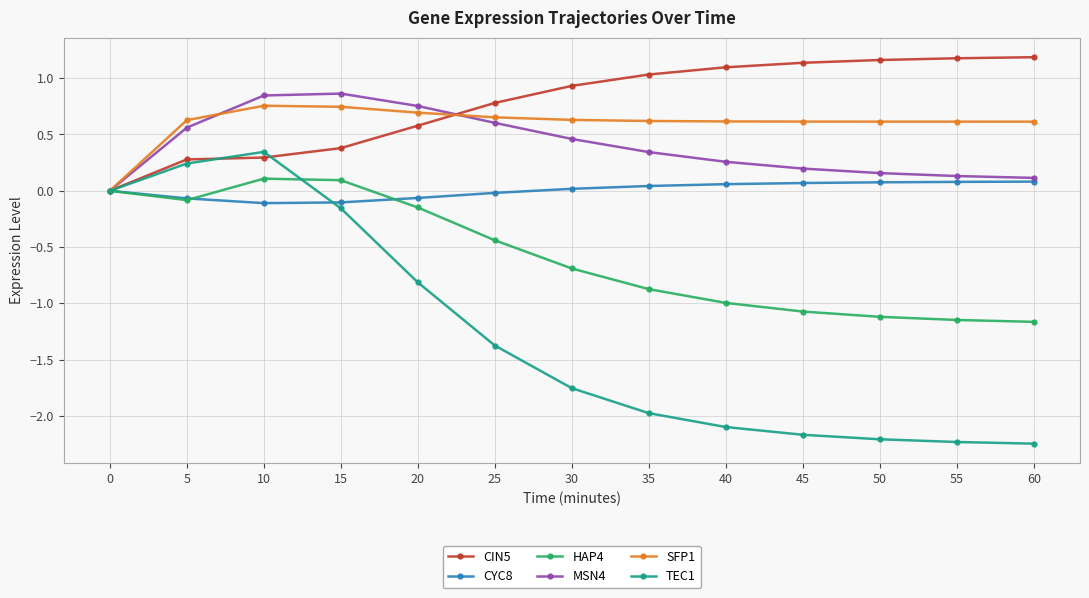

At which category does HAP4 reach its first local valley?

5